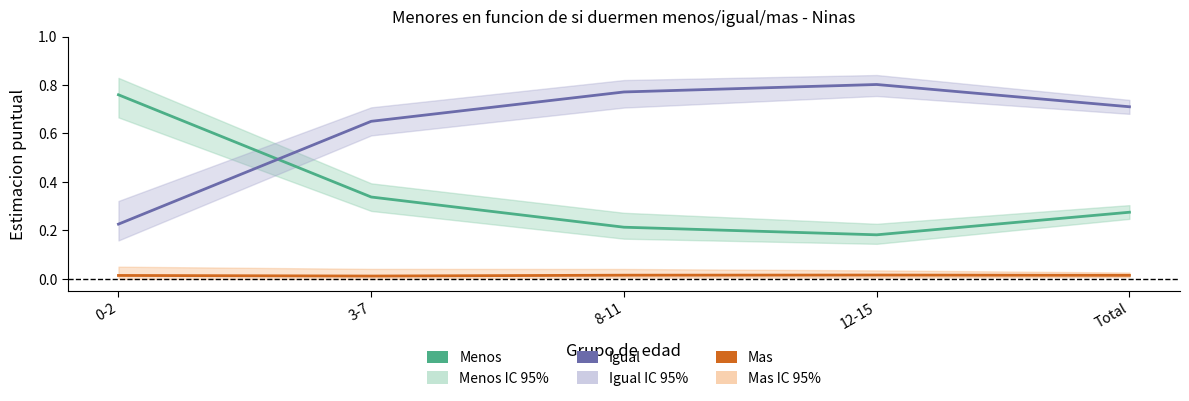

At which category is the sum across all series the highest?

8-11